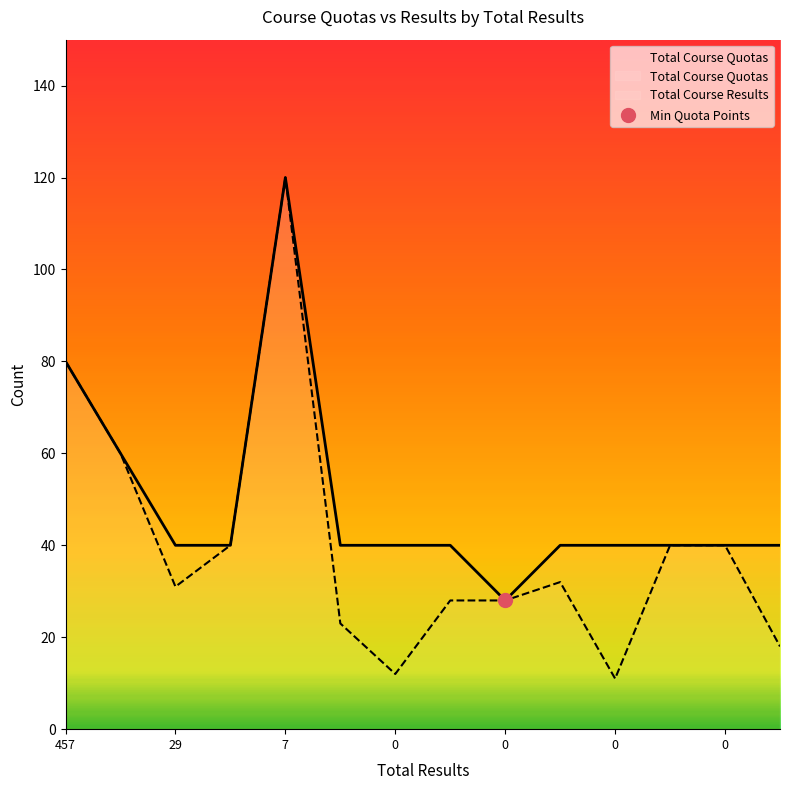

At which category is the sum across all series the highest?

7